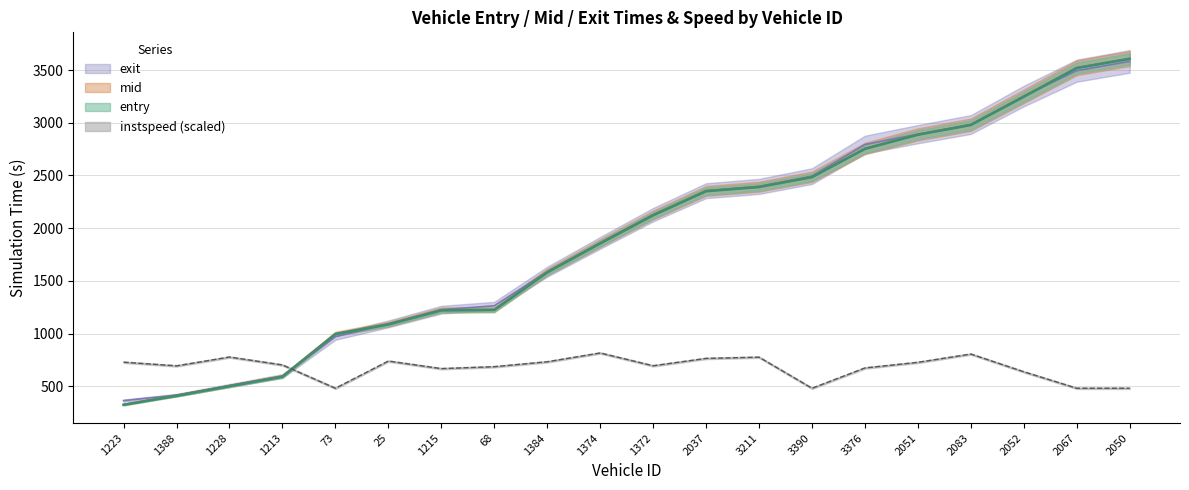

Reading left to right, extract all data points from this chart.

entry: 1223=323.1	1388=408.8	1228=499.9	1213=589.7	73=993.8	25=1085.9	1215=1219.1	68=1222.9	1384=1579.6	1374=1854.2	1372=2121.1	2037=2350.1	3211=2389.8	3390=2483.5	3376=2751.4	2051=2885.8	2083=2978.3	2052=3246.1	2067=3518.3	2050=3605.7
mid: 1223=326.3	1388=412.2	1228=503.4	1213=593.5	73=997.5	25=1089.1	1215=1223.0	68=1226.3	1384=1583.2	1374=1857.5	1372=2124.5	2037=2353.0	3211=2393.1	3390=2487.2	3376=2755.2	2051=2889.2	2083=2981.2	2052=3250.3	2067=3521.5	2050=3609.3
exit: 1223=363.3	1388=415.5	1228=506.6	1213=596.5	73=969.9	25=1091.2	1215=1226.2	68=1263.0	1384=1586.5	1374=1860.4	1372=2127.5	2037=2355.1	3211=2395.9	3390=2493.0	3376=2793.2	2051=2891.5	2083=2983.0	2052=3252.9	2067=3493.7	2050=3581.7
instspeed: 1223=728.1	1388=693.4	1228=777.0	1213=701.9	73=480.9	25=738.8	1215=667.2	68=685.5	1384=732.2	1374=815.5	1372=694.3	2037=764.1	3211=775.8	3390=480.9	3376=673.5	2051=726.8	2083=805.4	2052=637.2	2067=480.9	2050=480.9